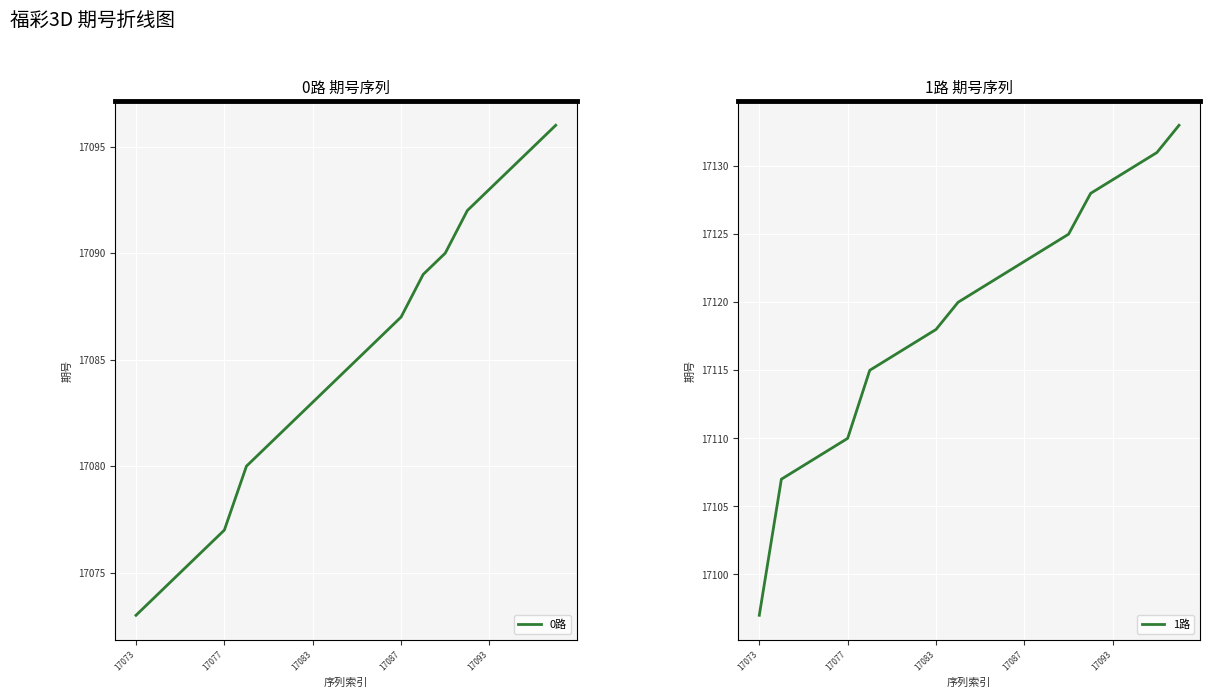

Reading right to left, extract all data points from this chart.

0路: 17096	17095	17094	17093	17092	17090	17089	17087	17086	17085	17084	17083	17082	17081	17080	17077	17076	17075	17074	17073
1路: 17133	17131	17130	17129	17128	17125	17124	17123	17122	17121	17120	17118	17117	17116	17115	17110	17109	17108	17107	17097